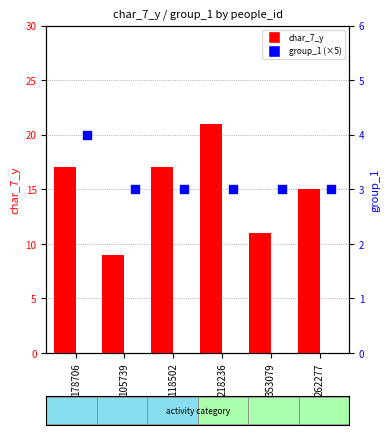

Which series has the widest spread of Y values?

char_7_y